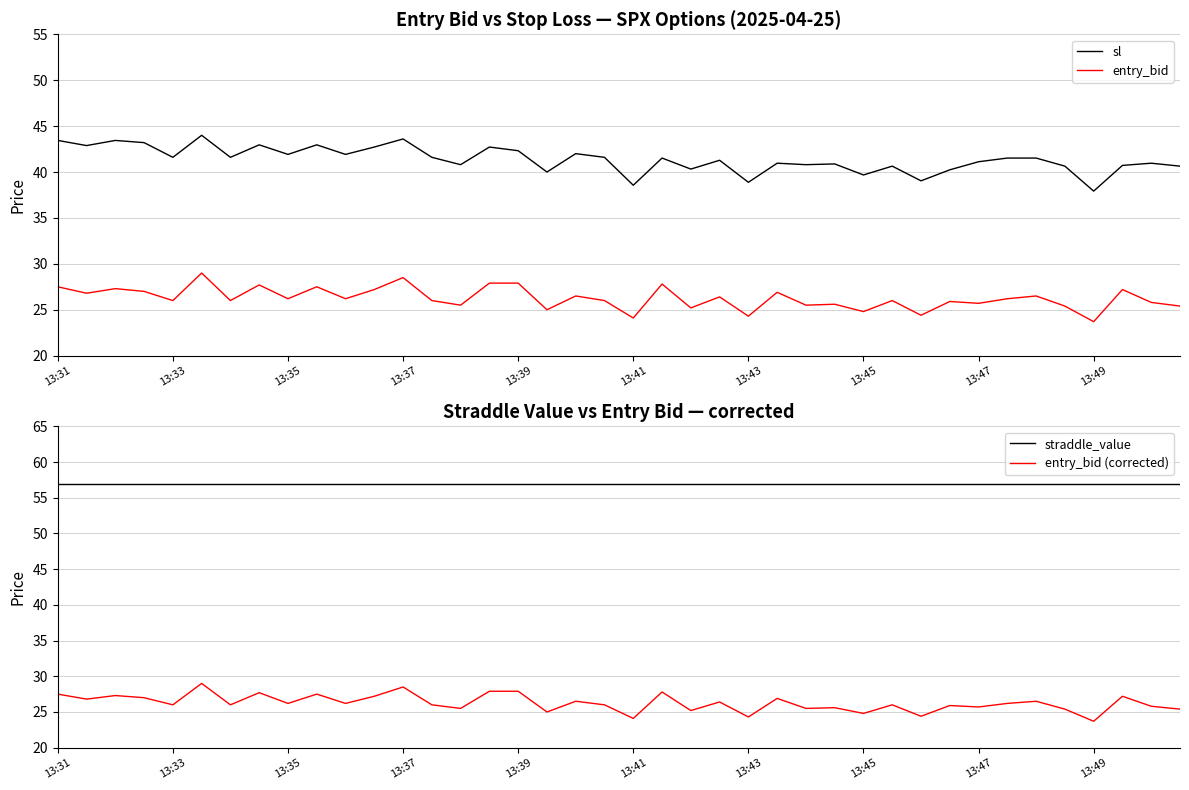

Does the chart have visible grid lines?

Yes